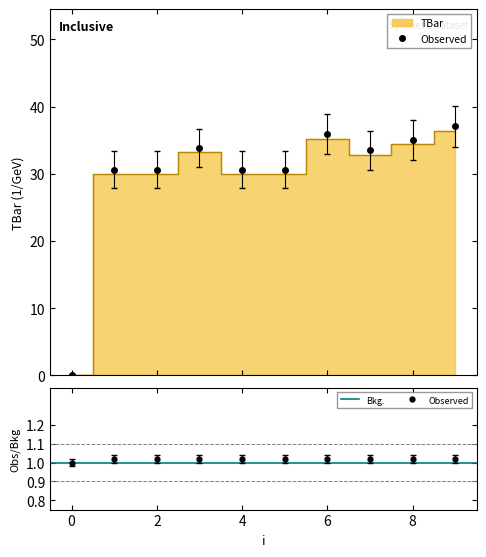

List the labels in order of value, largest first.

9, 6, 8, 3, 7, 1, 2, 4, 5, 0